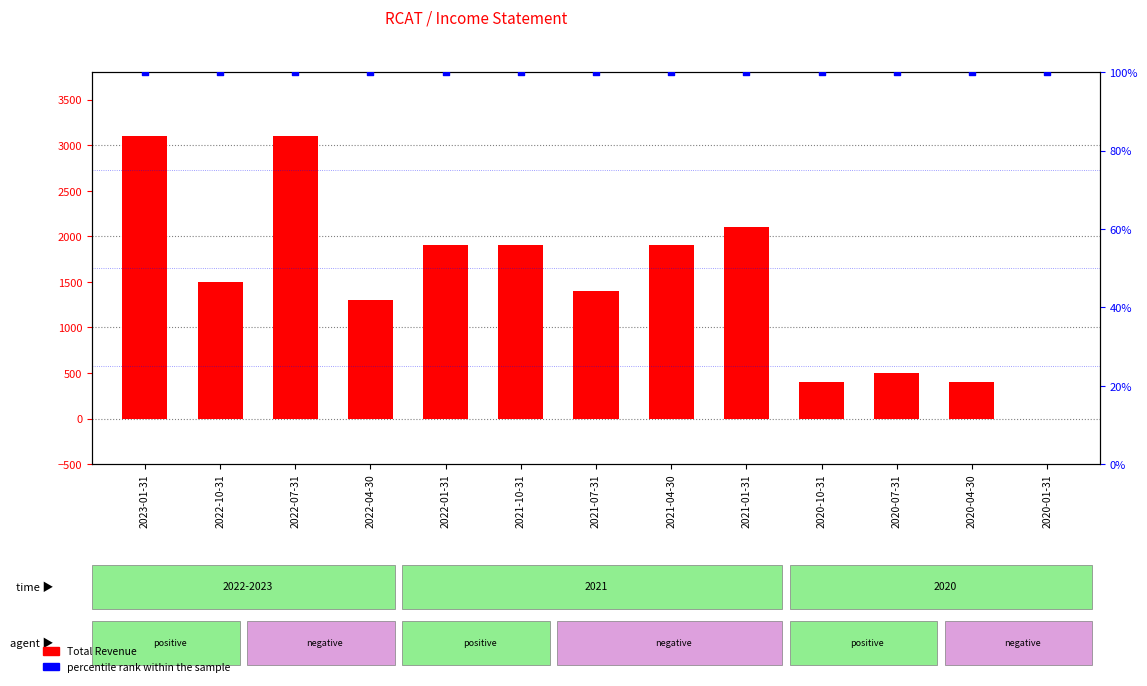

At which category is the sum across all series the highest?

2023-01-31